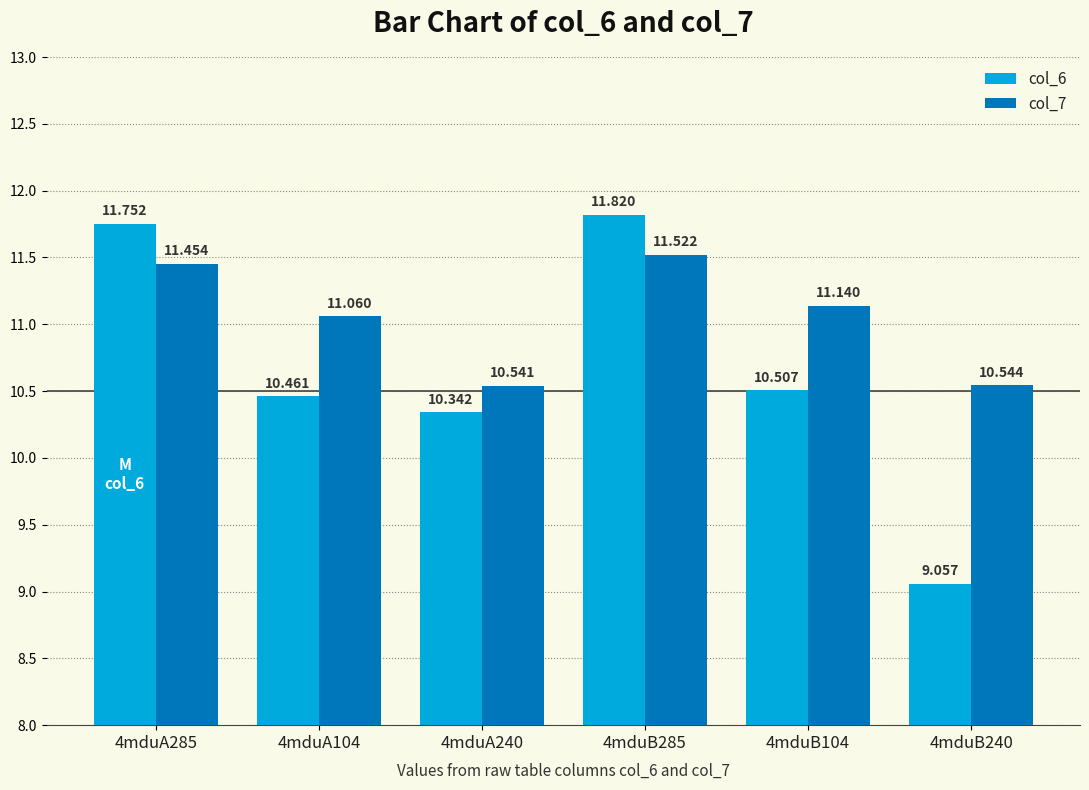

Which series has the widest spread of values?

col_6